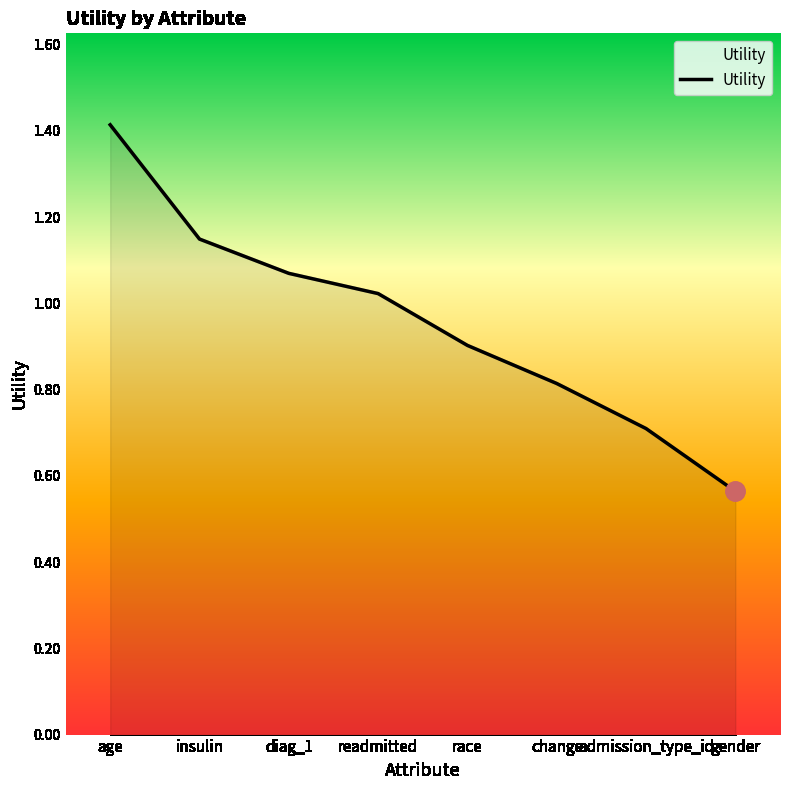

The value at age is 1.4. True or false?

True